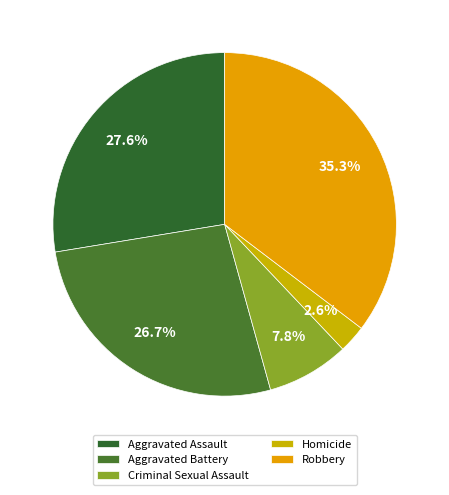

Is Criminal Sexual Assault the majority of the pie?

No